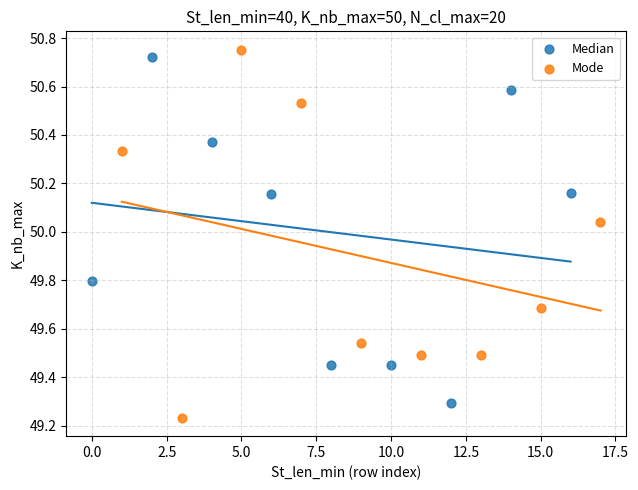

What are all the series names shown in the legend?

Median, Mode